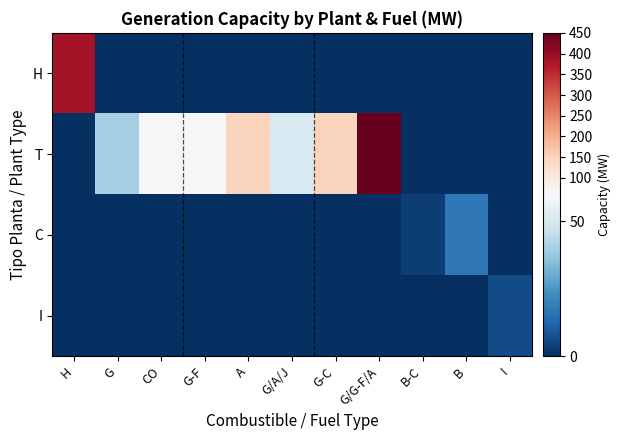

At how many categories does at least one series exceed 134?

4